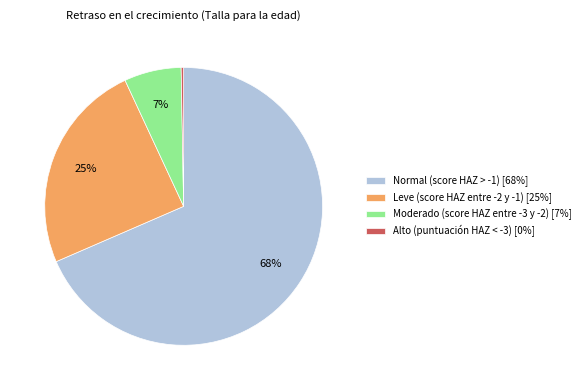

How many segments does this pie chart have?

4